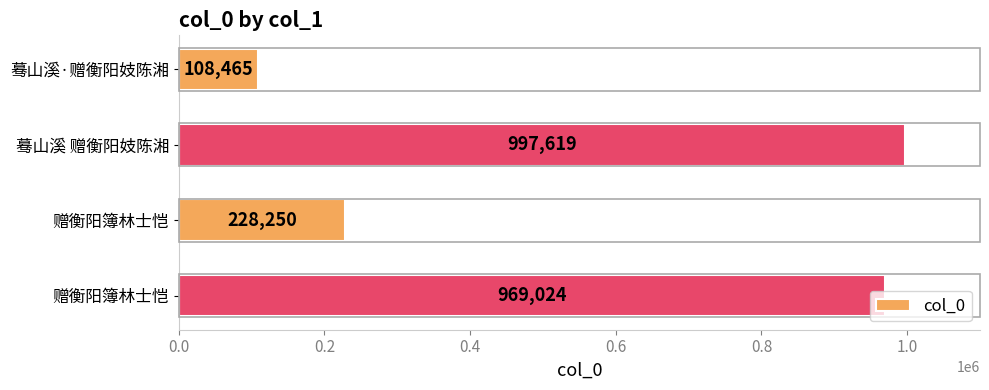

What is the greatest value displayed?

997619